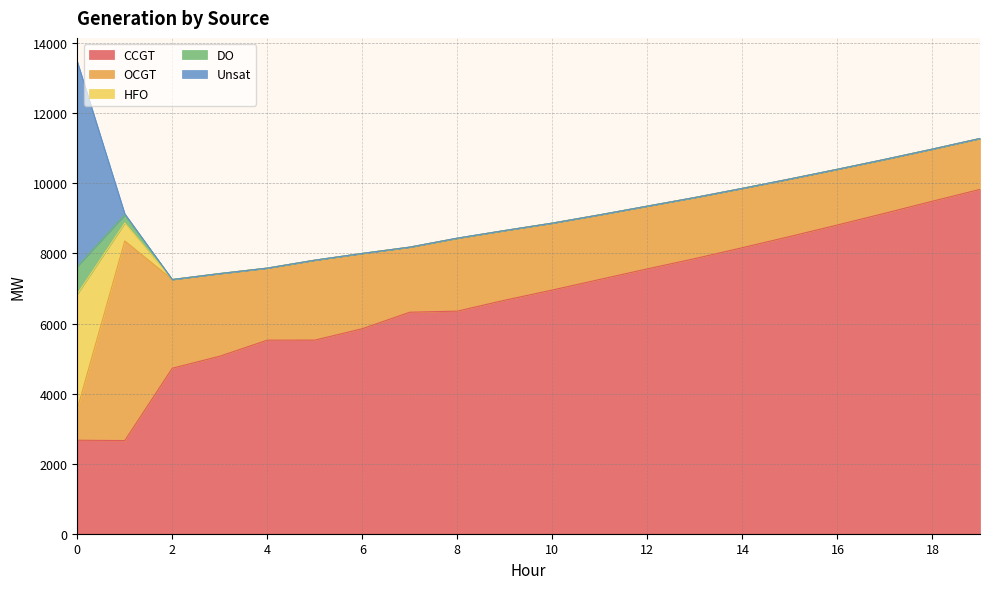

Reading right to left, transcribe all the data shown in this chart.

CCGT: 9828	9491	9148	8812	8484	8165	7853	7560	7259	6956	6666	6353	6323	5852	5526	5525	5067	4724	2659	2668
OCGT: 1452	1487	1537	1590	1641	1692	1743	1790	1844	1909	1988	2081	1857	2148	2281	2056	2358	2531	5697	893
HFO: 0	0	0	0	0	0	0	0	0	0	0	0	0	0	0	0	0	0	512	3280
DO: 0	0	0	0	0	0	0	0	0	0	0	0	0	0	0	0	0	0	234	790
Unsat: 1	0	0	0	0	0	0	0	0	0	1	3	0	0	1	0	0	0	29	5847